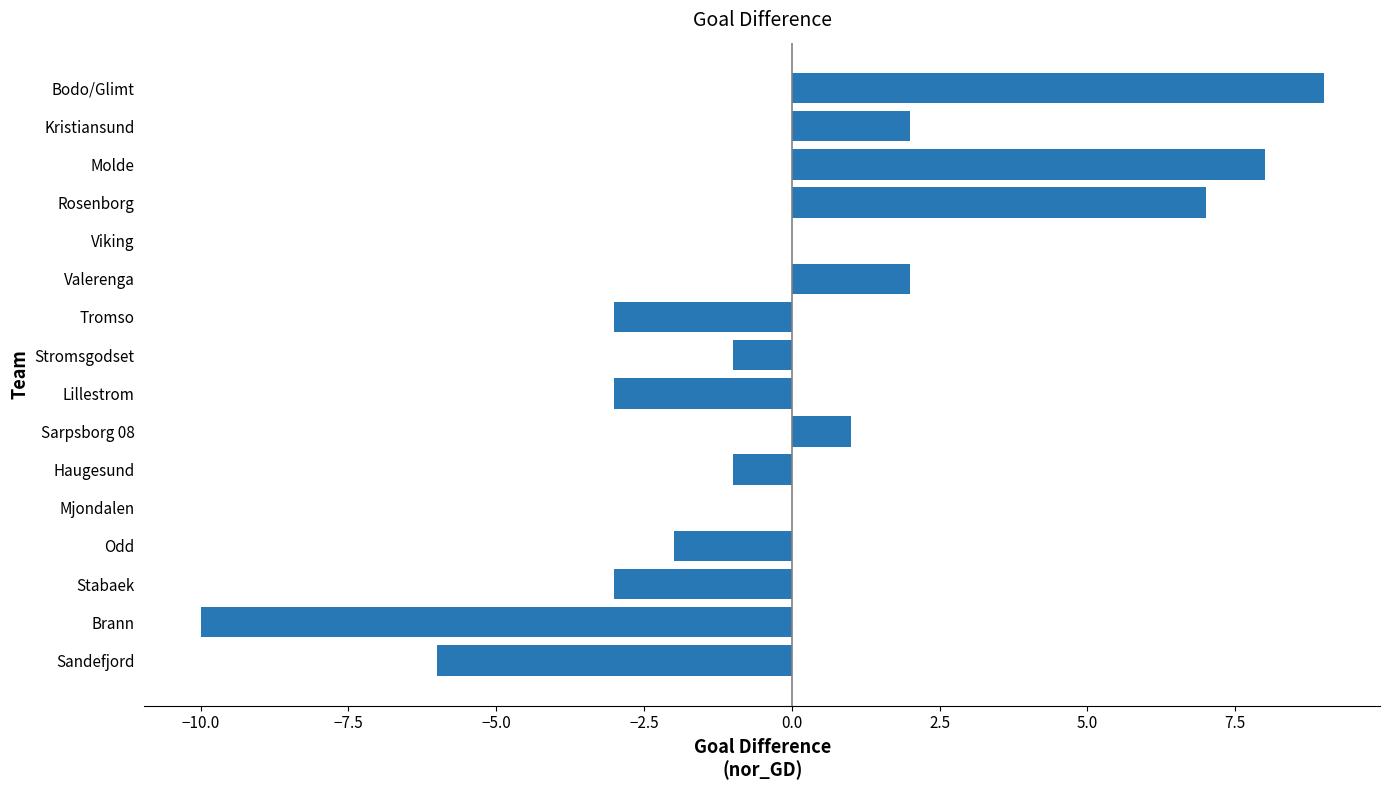

What is the sum of the values at Odd and Sandefjord?

-8